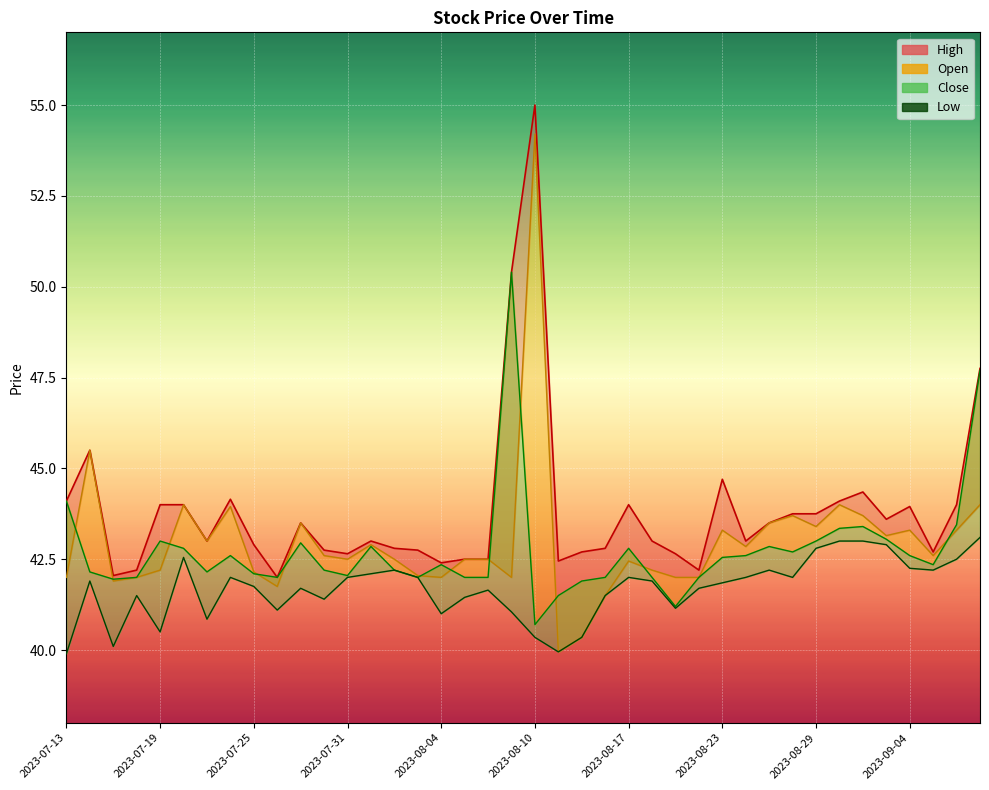

True or false: the data shows 62.5 at 2023-07-19.

False